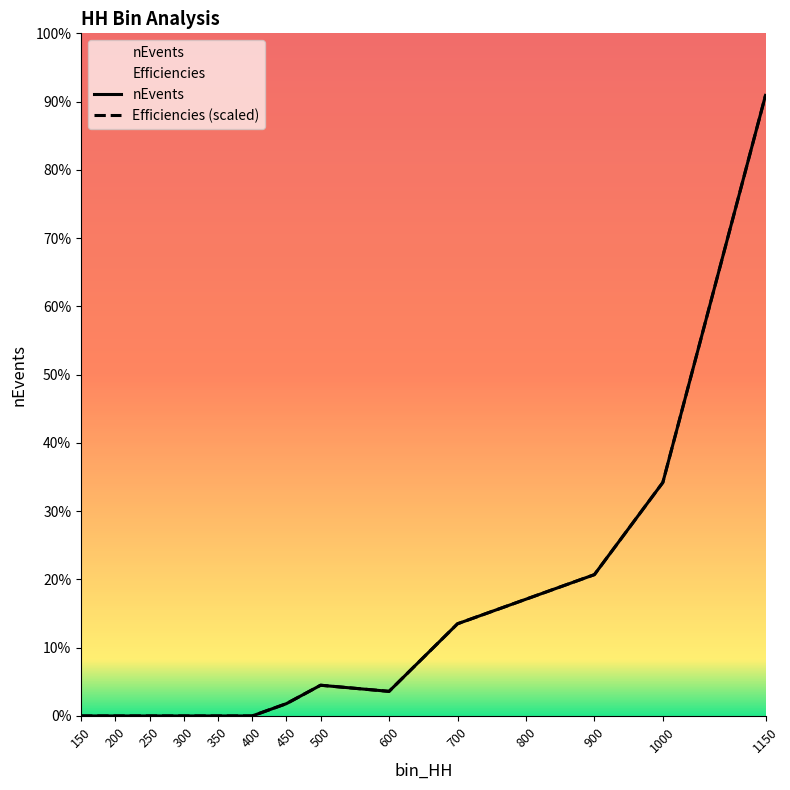

True or false: nEvents has more than 0 points higher than both neighbors.

True